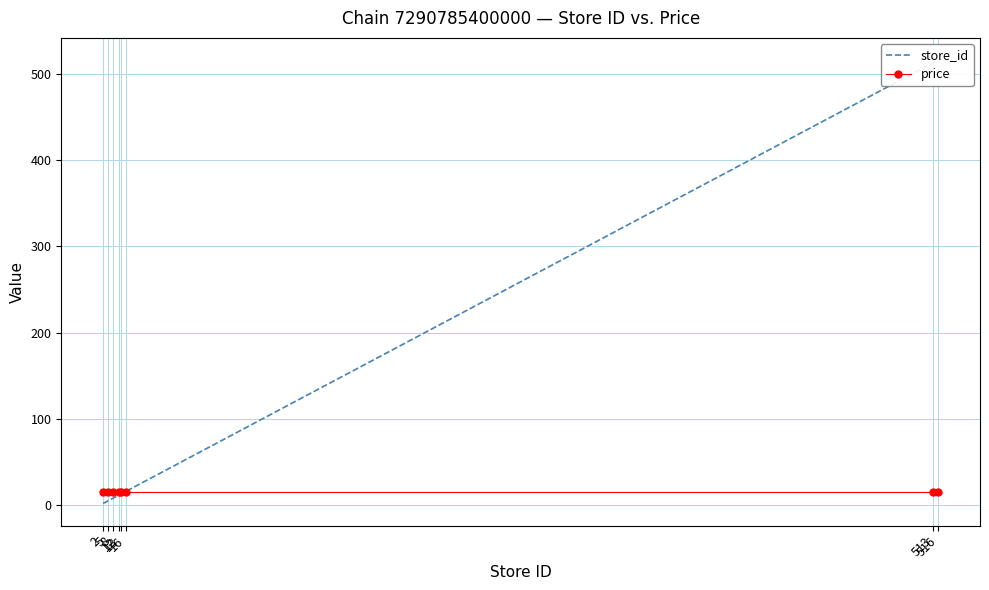

What is the lowest value of the price series?

14.9